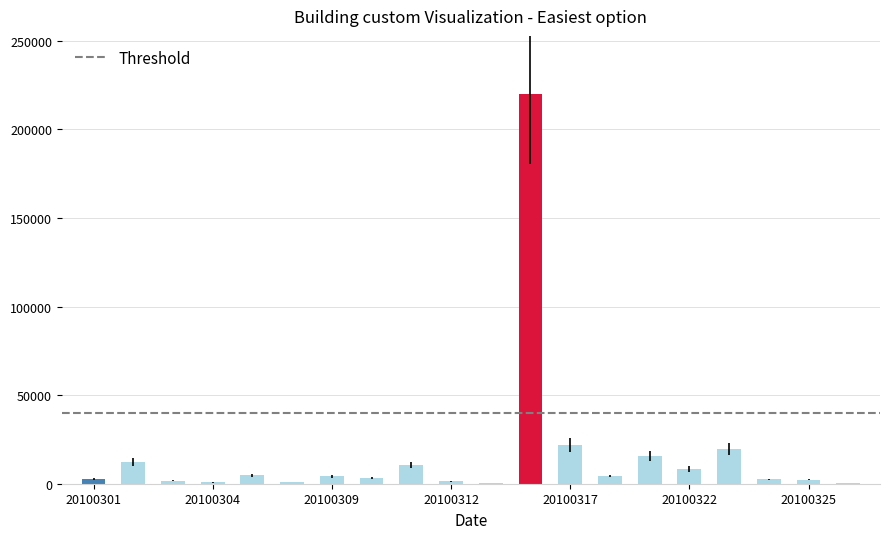

What is the maximum value shown in the chart?

219800